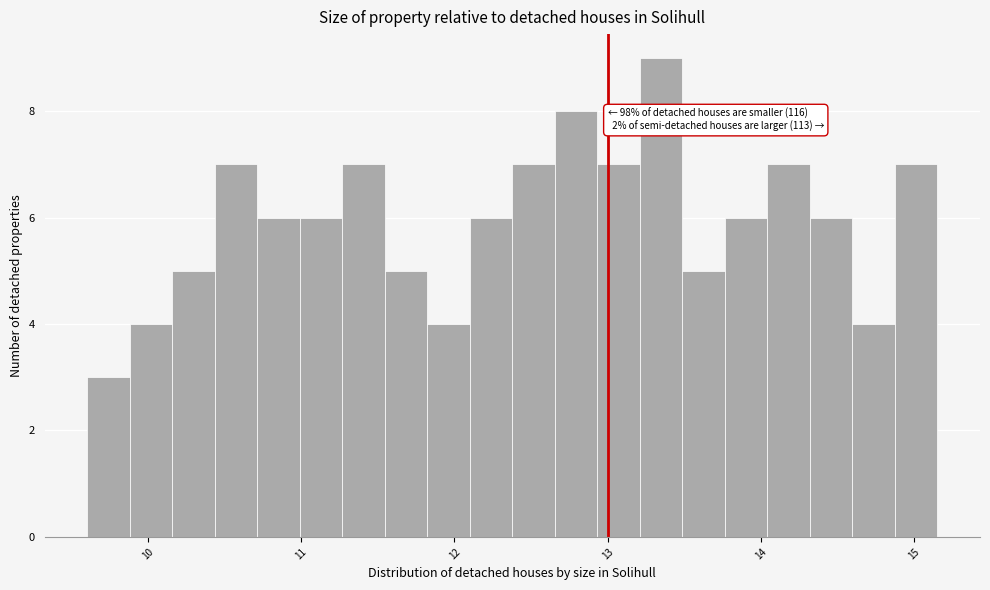

Read against the x-axis, roughly where is the centre of the tallest bar?

13.4